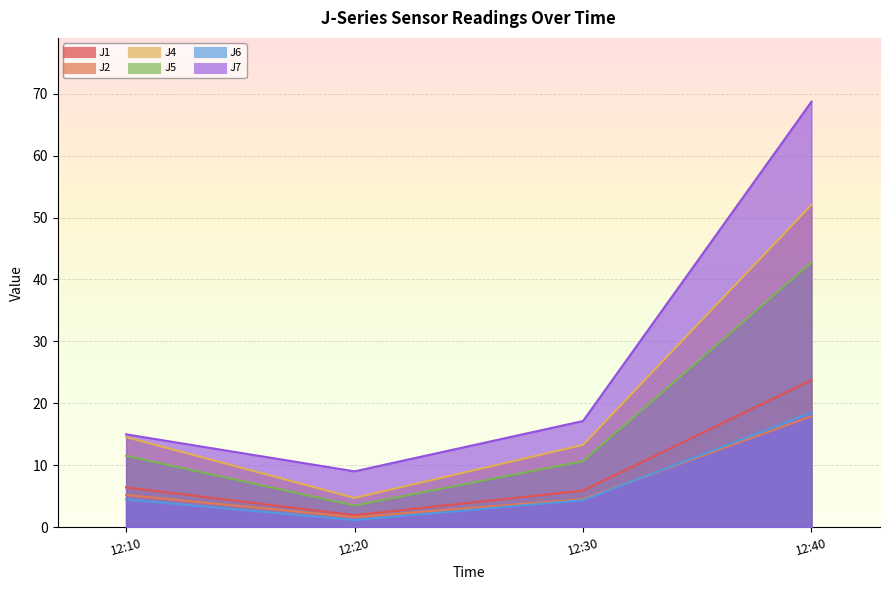

In J6, how many points are lower than both neighbors (excluding endpoints)?

1